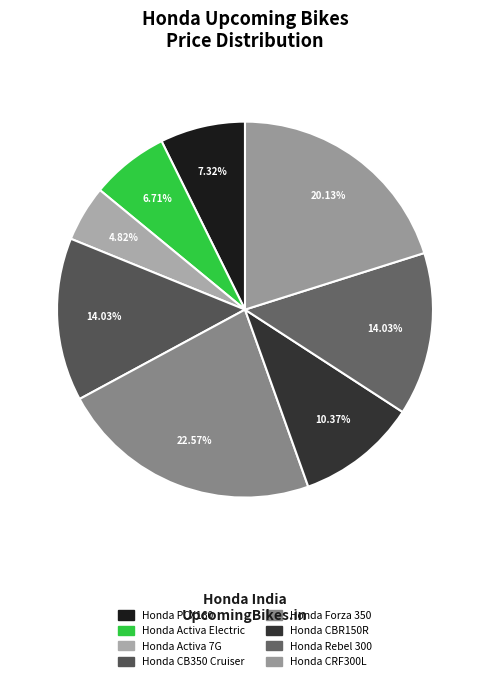

Combined, what portion of the pie is Honda Forza 350 and Honda Activa 7G?

27.4%